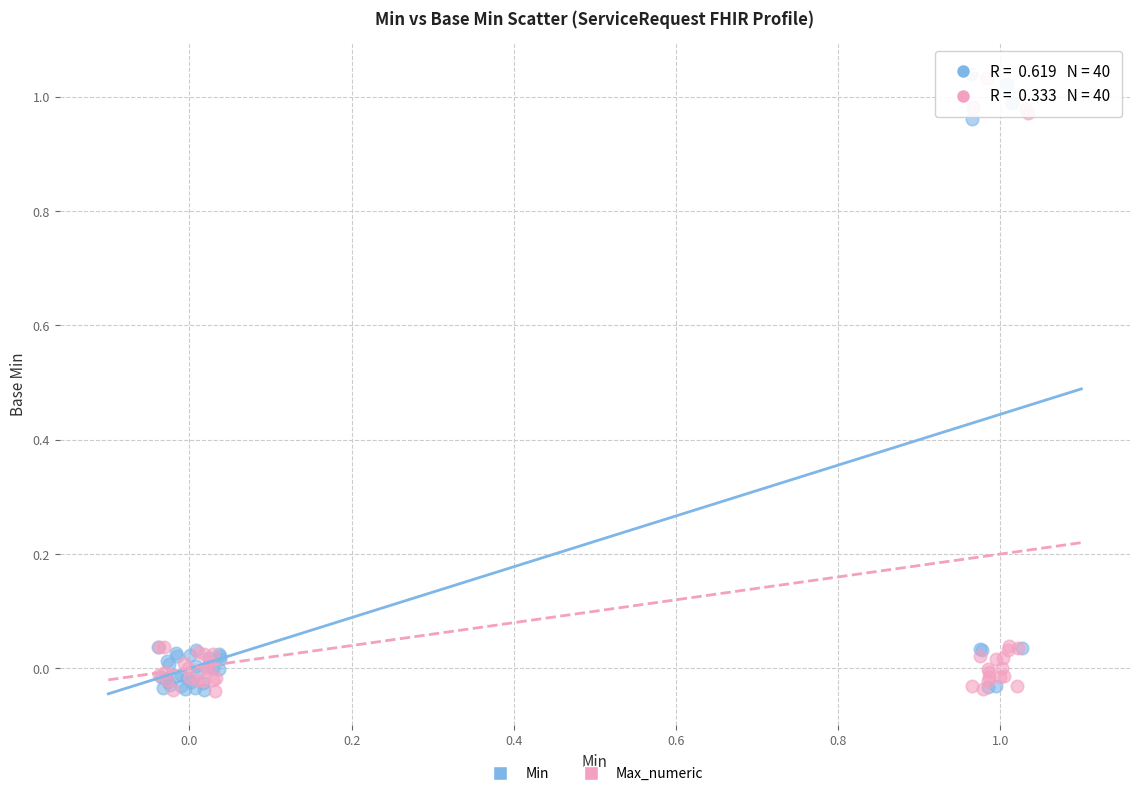

What are all the series names shown in the legend?

Min, Max_numeric